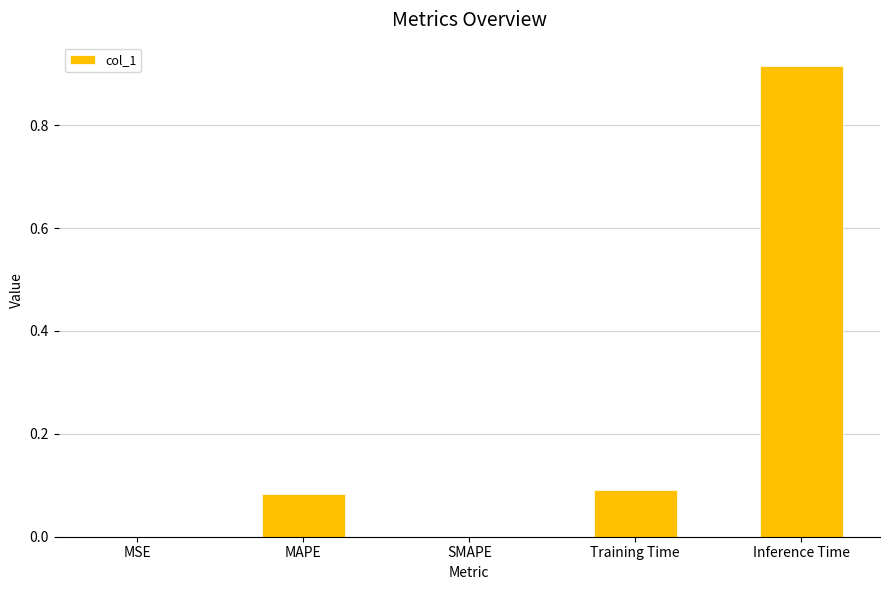

At which category does the chart reach its peak across all series?

Inference Time